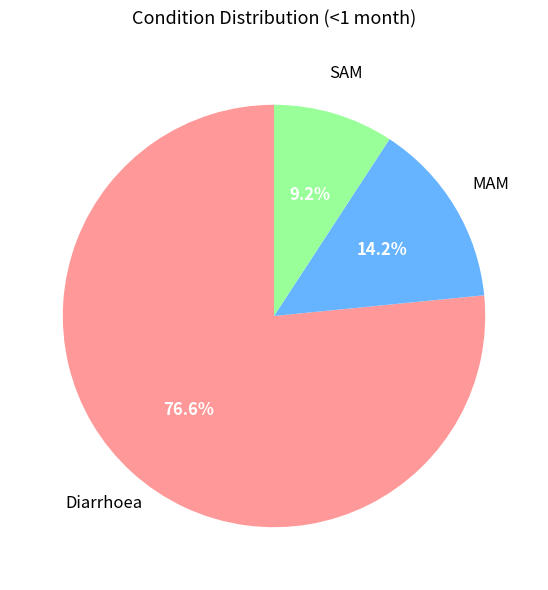

Is there a majority slice in this chart?

Yes